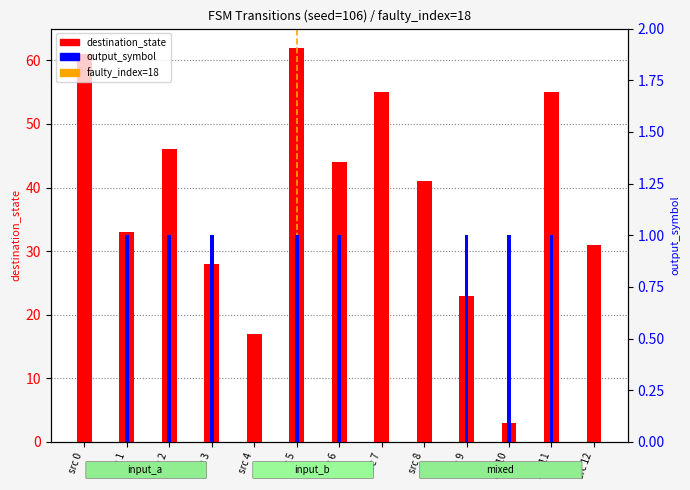

Between src 2 and src 1, which is larger?

src 2